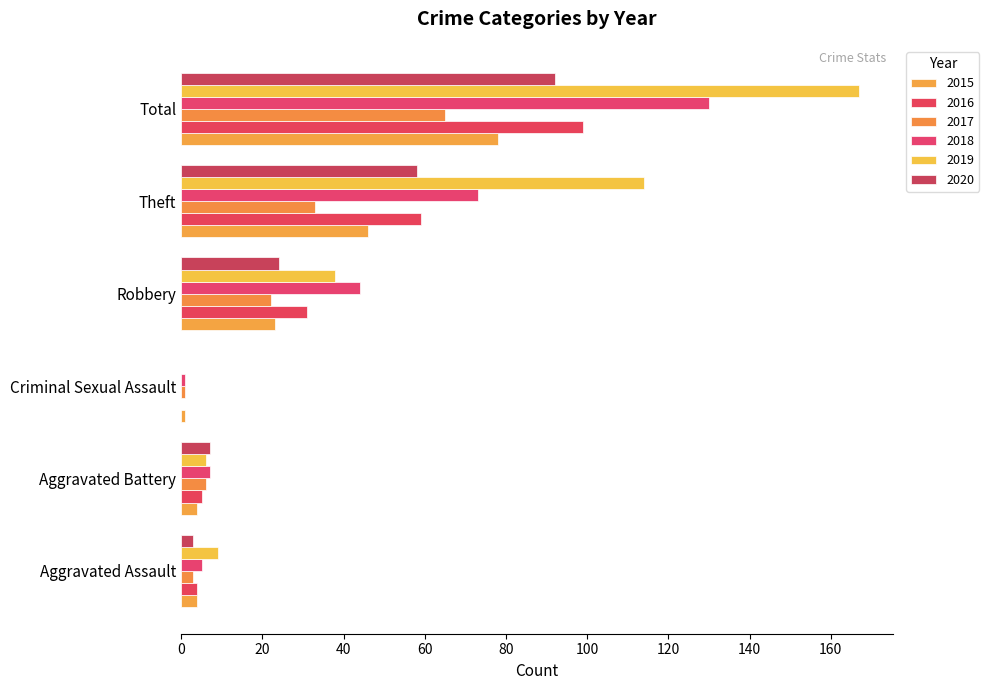

At which category is the sum across all series the highest?

Total